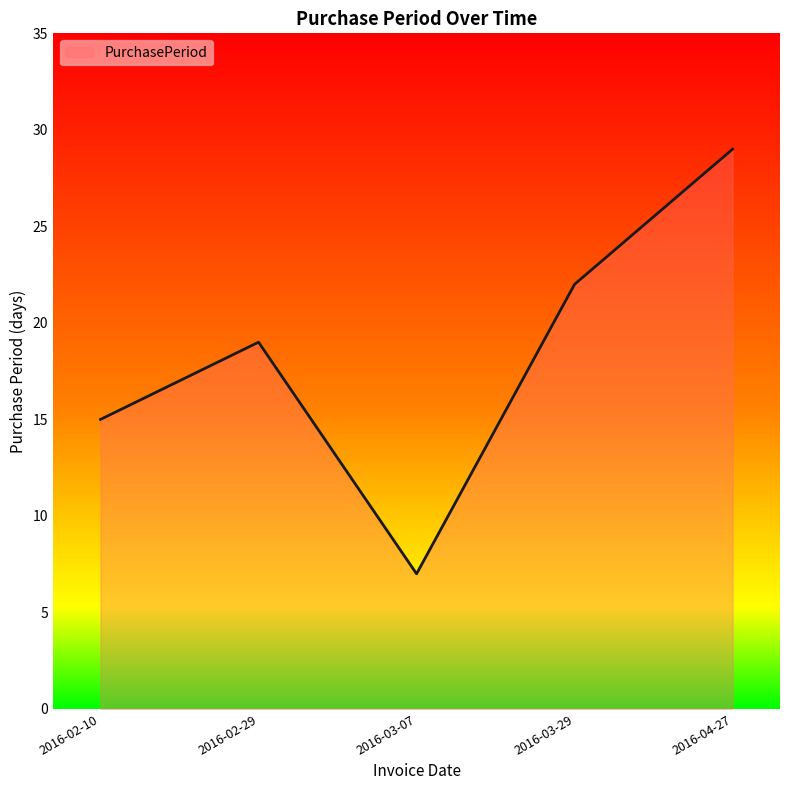

What is the ratio of the value at 2016-03-29 to the value at 2016-04-27?

0.8